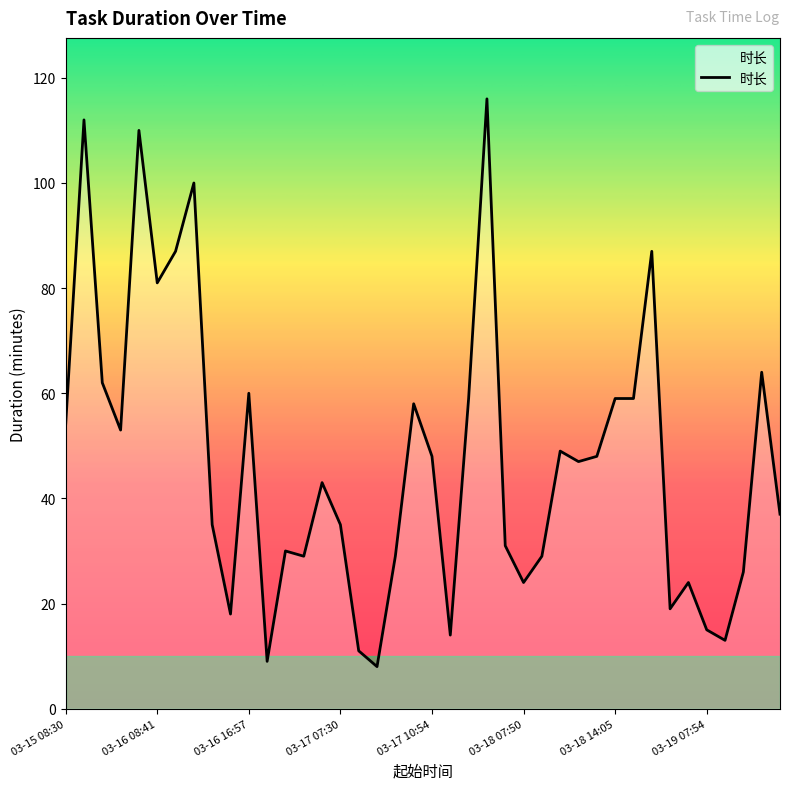

What is the smallest value displayed?

8